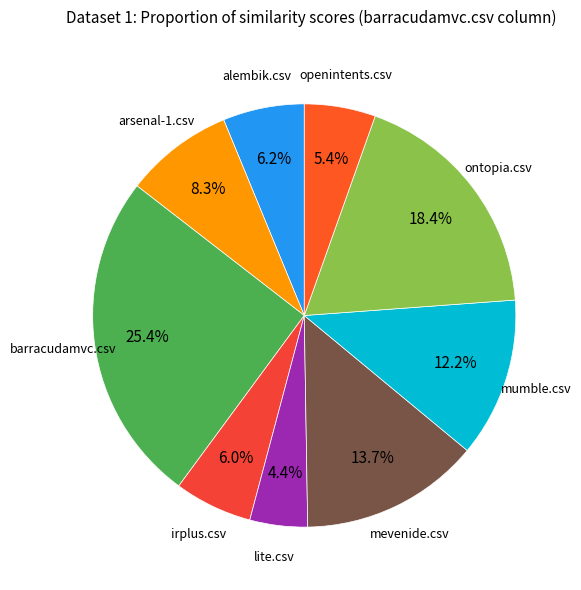

How many segments does this pie chart have?

9